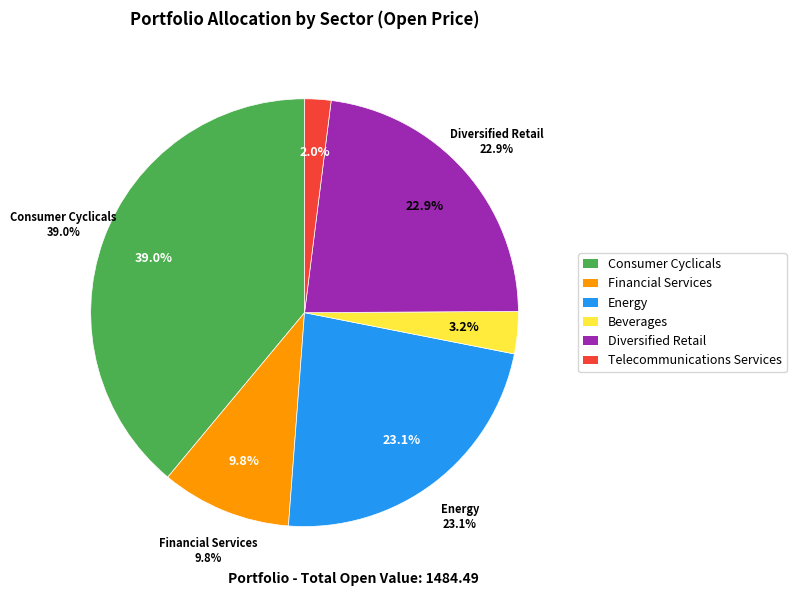

Is the sum of Energy and Telecommunications Services greater than half?

No